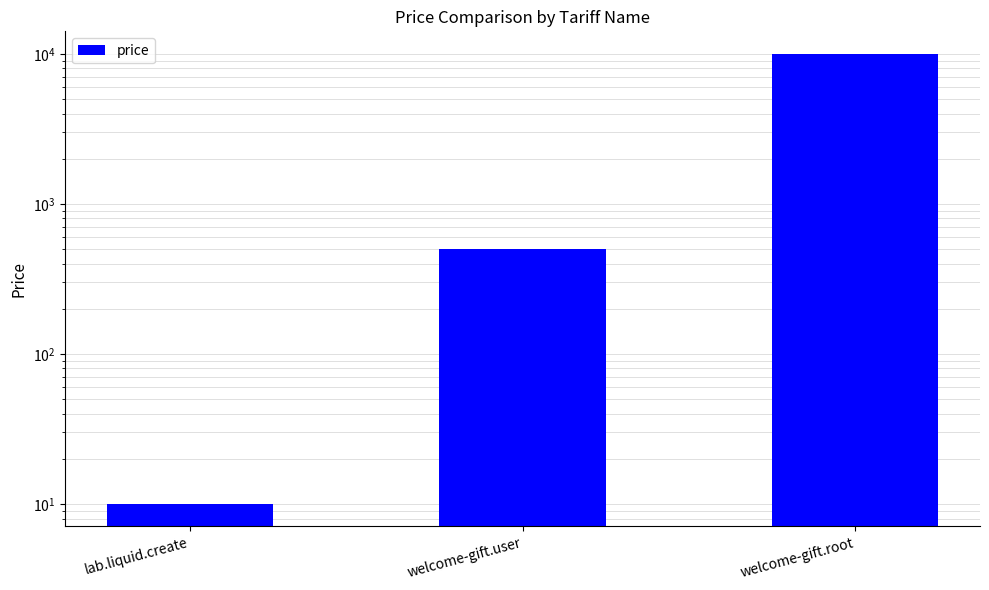

Reading left to right, what are all the values shown in this chart?

lab.liquid.create=10	welcome-gift.user=500	welcome-gift.root=10000